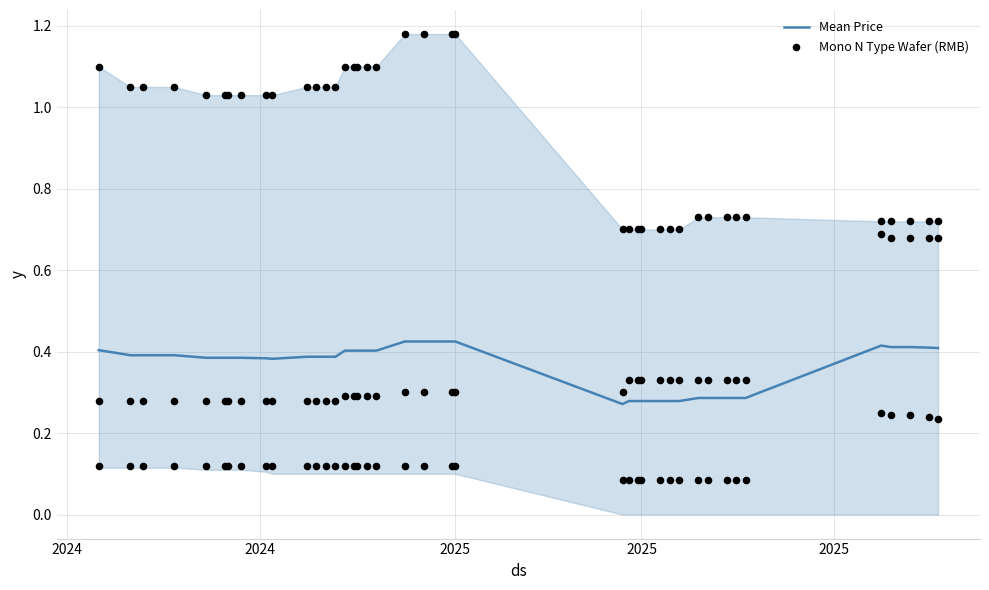

At how many categories does at least one series exceed 0?

40